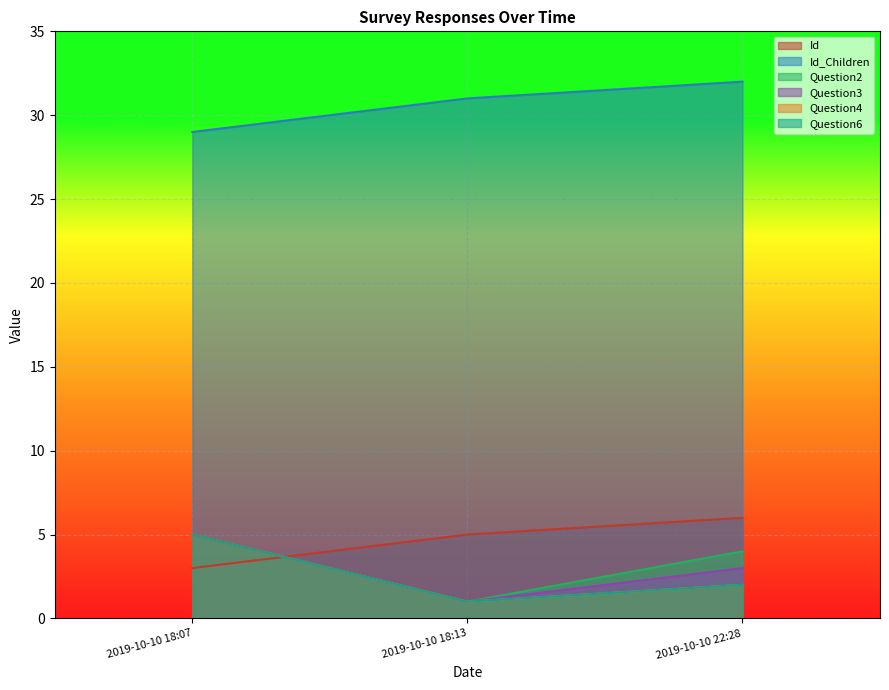

Is the value of Question3 at 2019-10-10 22:28 greater than the value of Id at 2019-10-10 18:13?

No